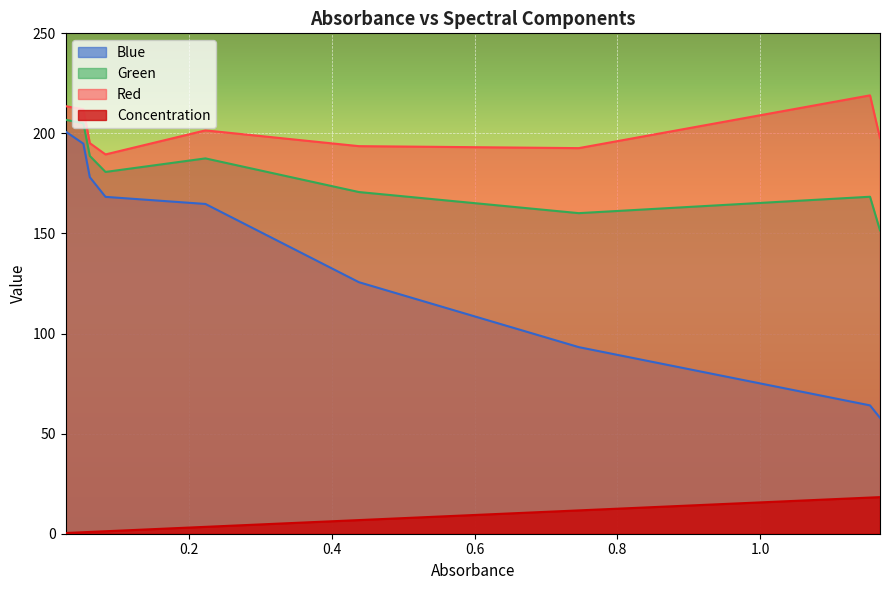

What is the minimum value shown in the chart?

0.4